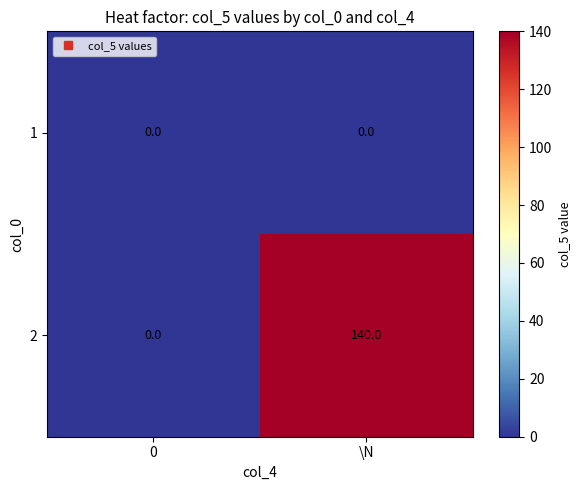

Which series has the largest range (max minus min)?

2